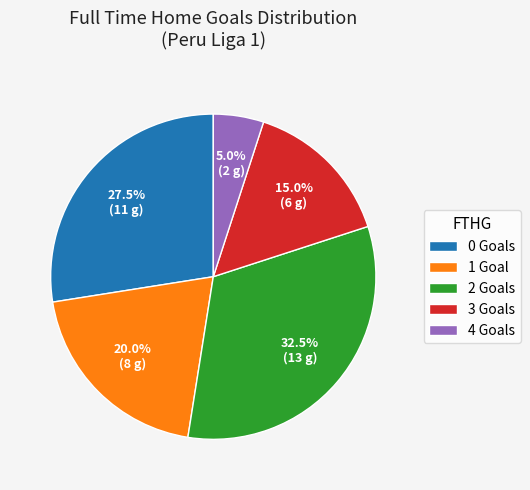

Rank the categories by value from lowest to highest.

4 Goals, 3 Goals, 1 Goal, 0 Goals, 2 Goals